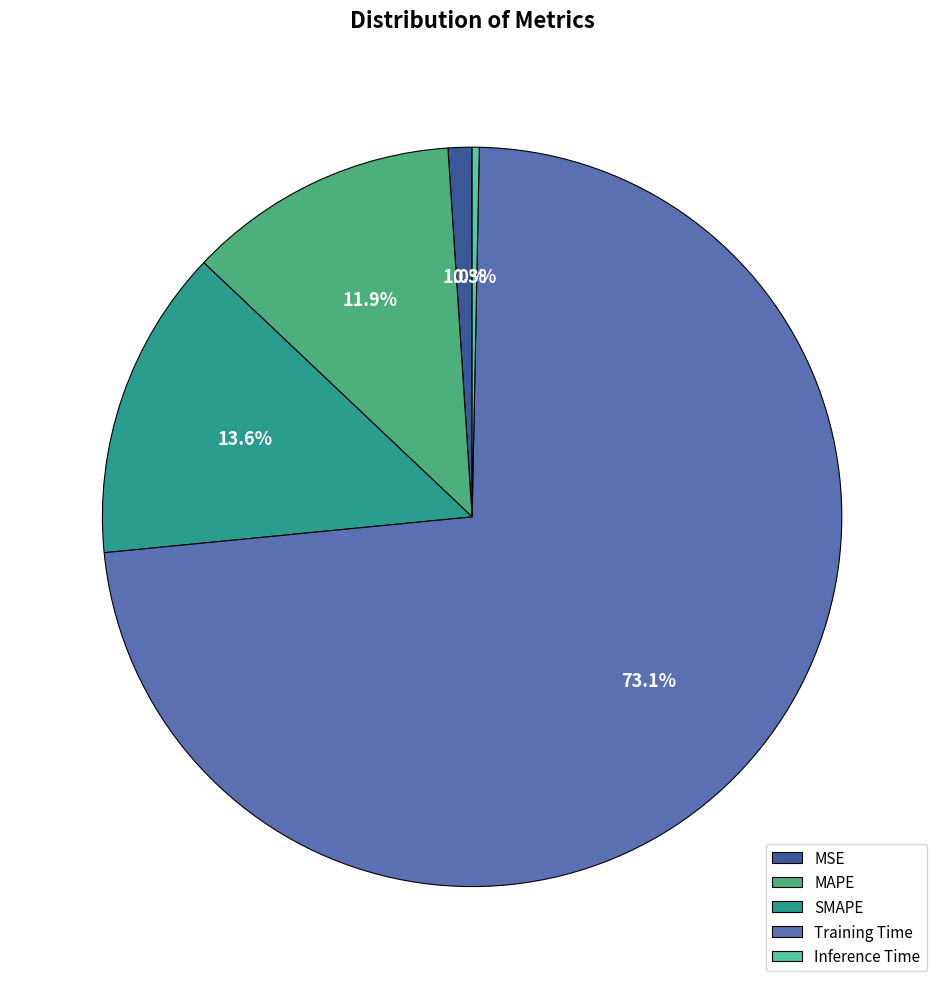

What is the smallest slice in the pie chart?

Inference Time